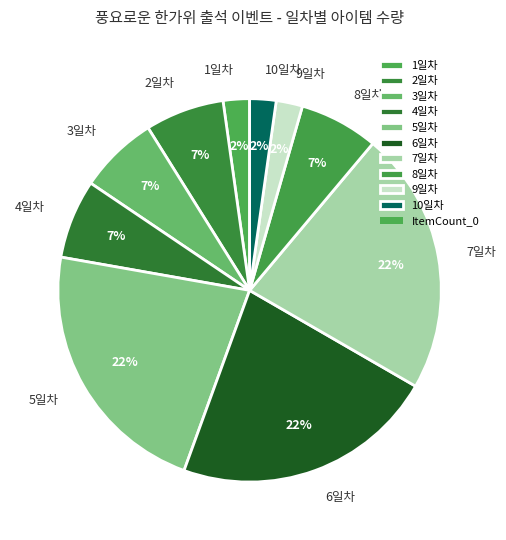

Is the sum of 2일차 and 6일차 greater than half?

No